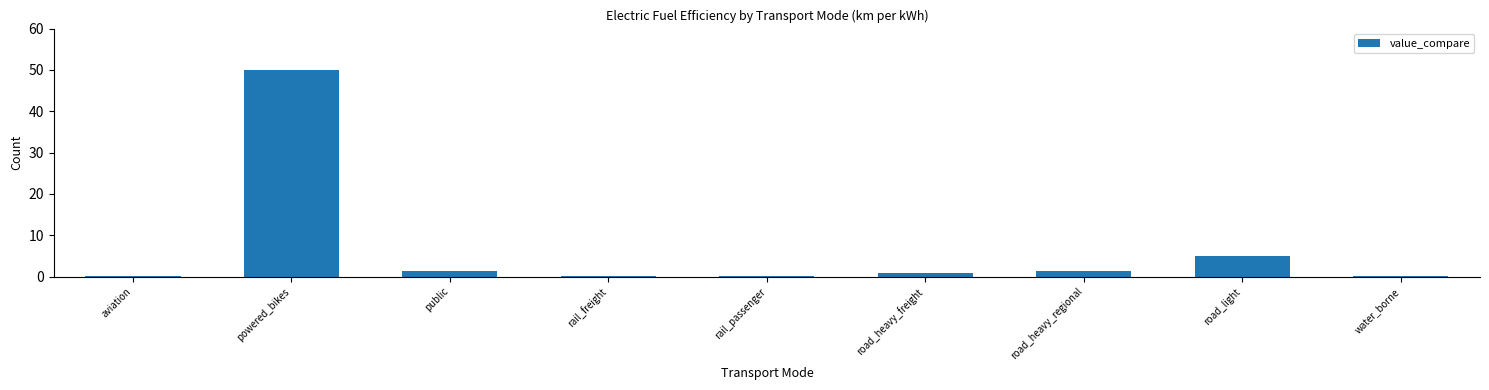

Which has a higher value, aviation or public?

public